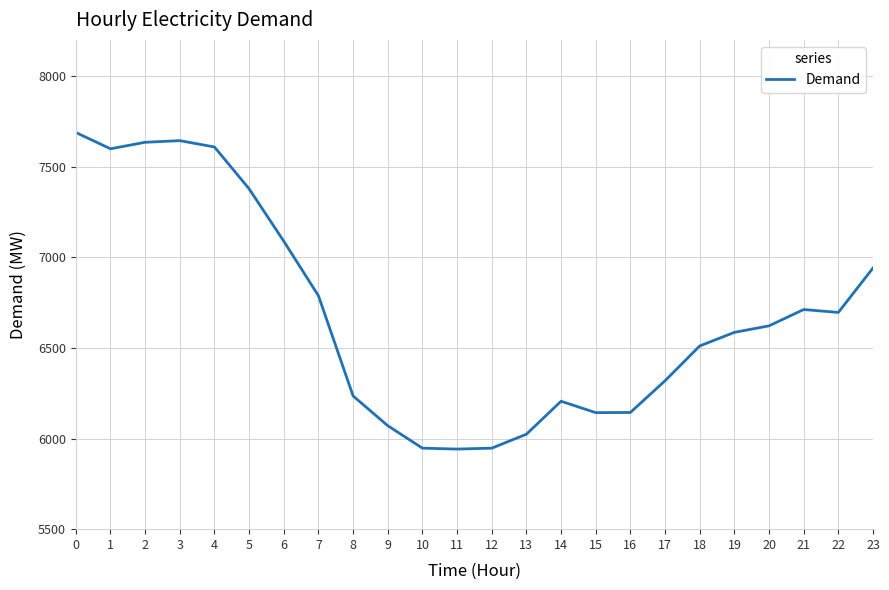

Approximately how many times larger is the value at 15 compared to 23?

0.9